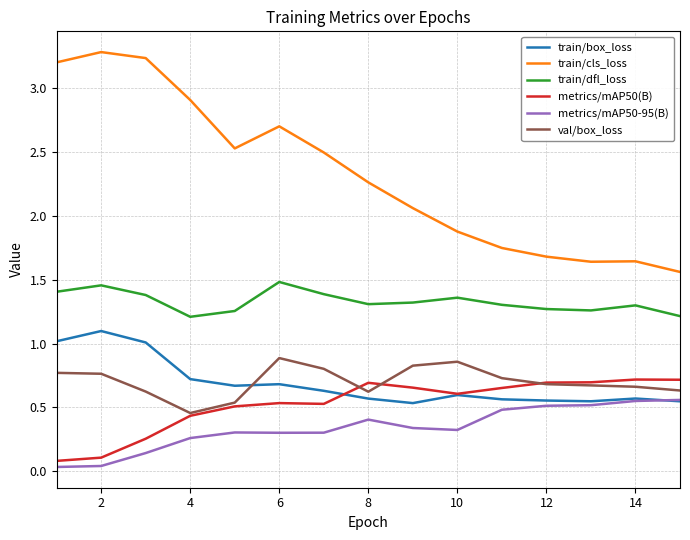

Which series has the largest total across all categories?

train/cls_loss